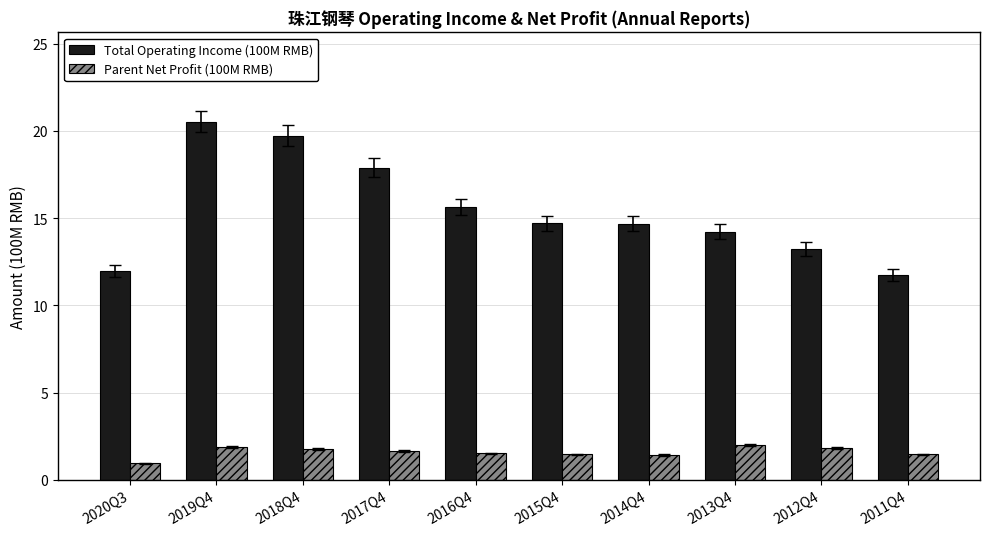

Count the number of categories in the chart.

10